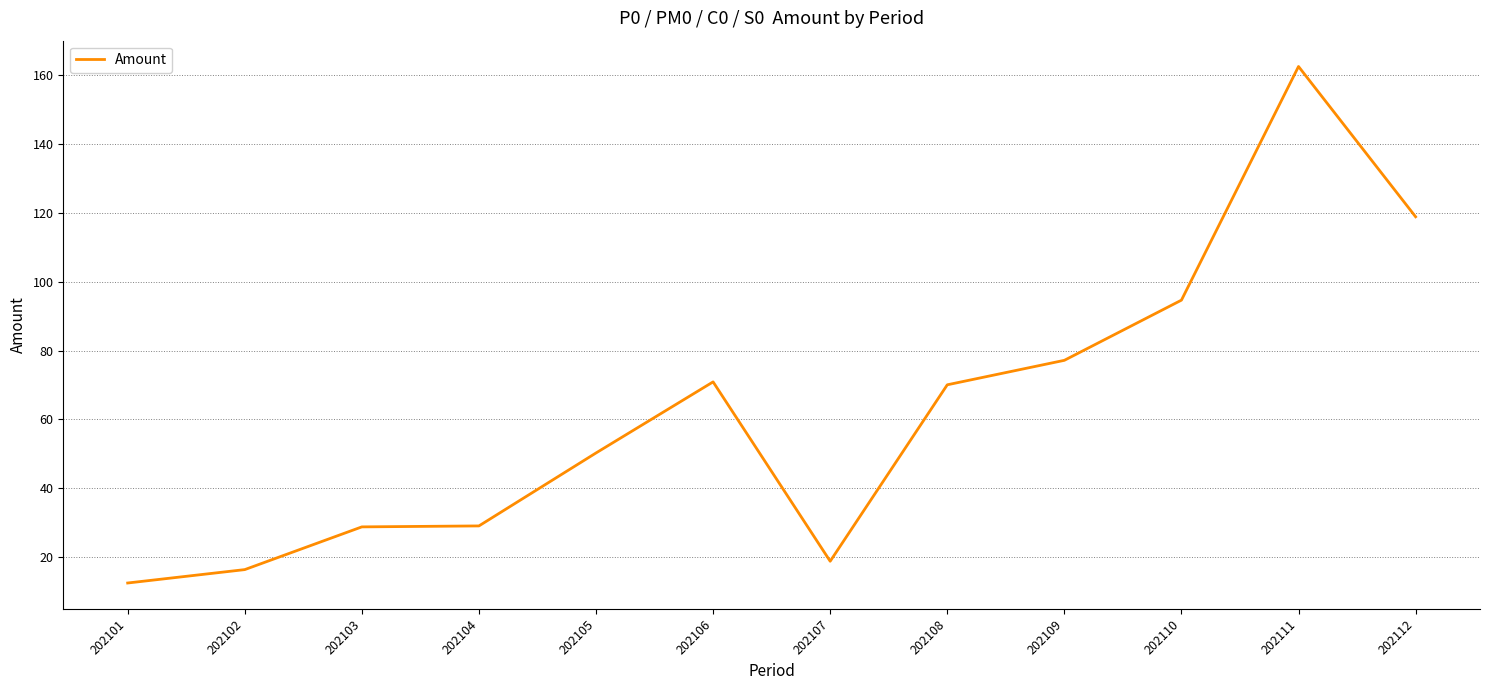

The value at 202111 is 265.9. True or false?

False